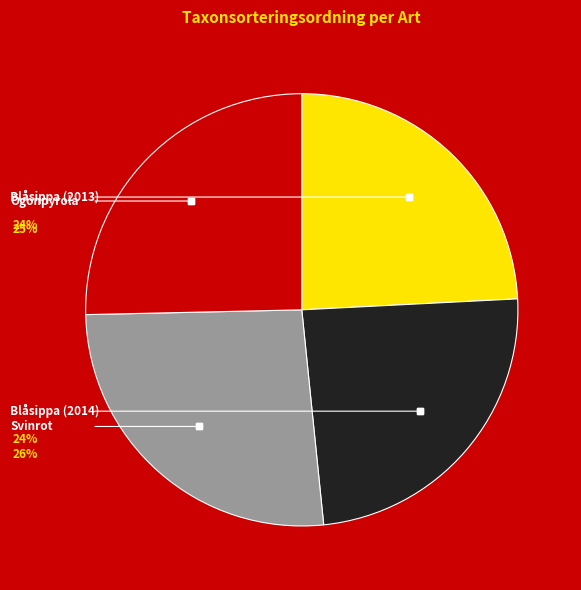

Is there a majority slice in this chart?

No